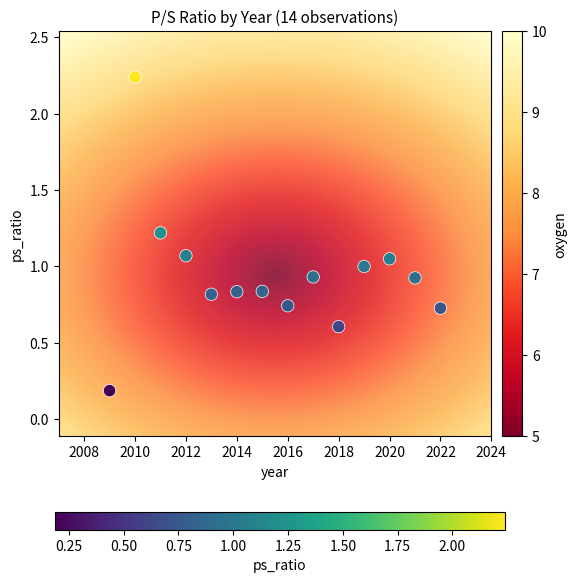

What is the range of X values (max minus min)?

13.0